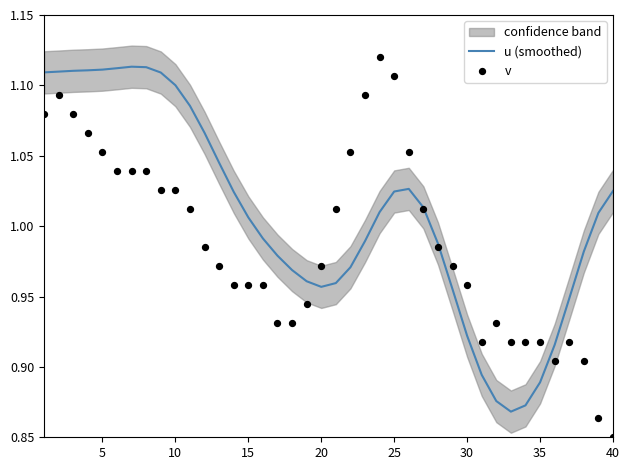

True or false: u (smoothed) has a value of 1.2 at 30.

False